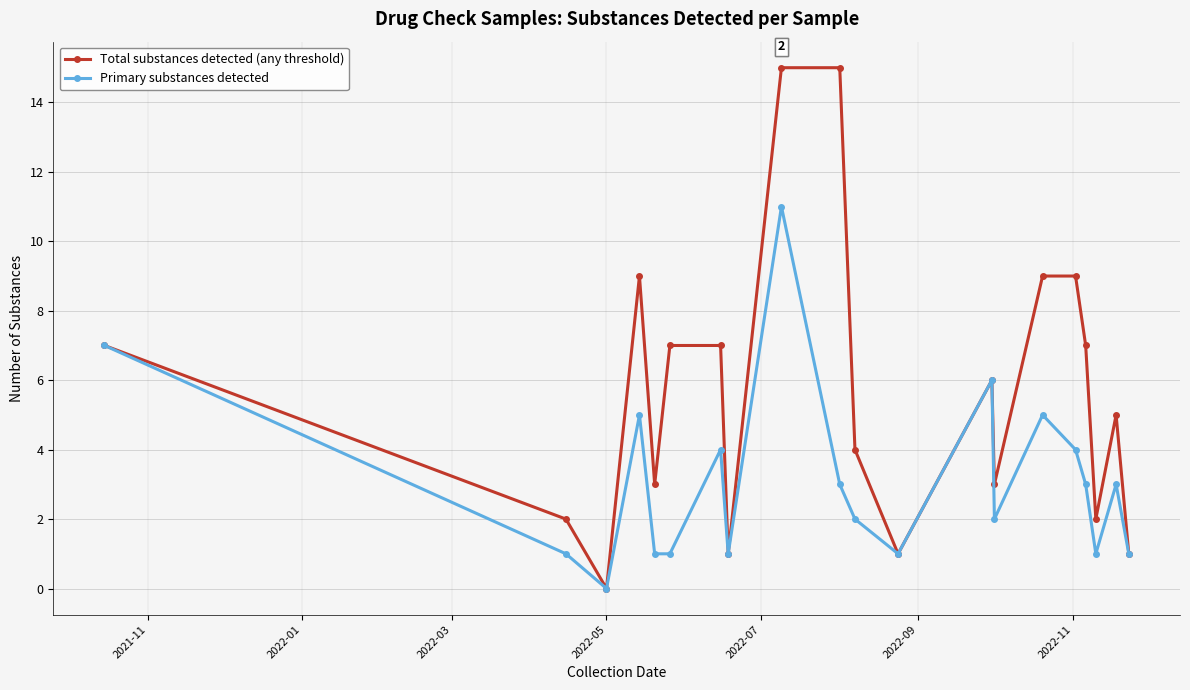

What is the greatest value displayed?

15